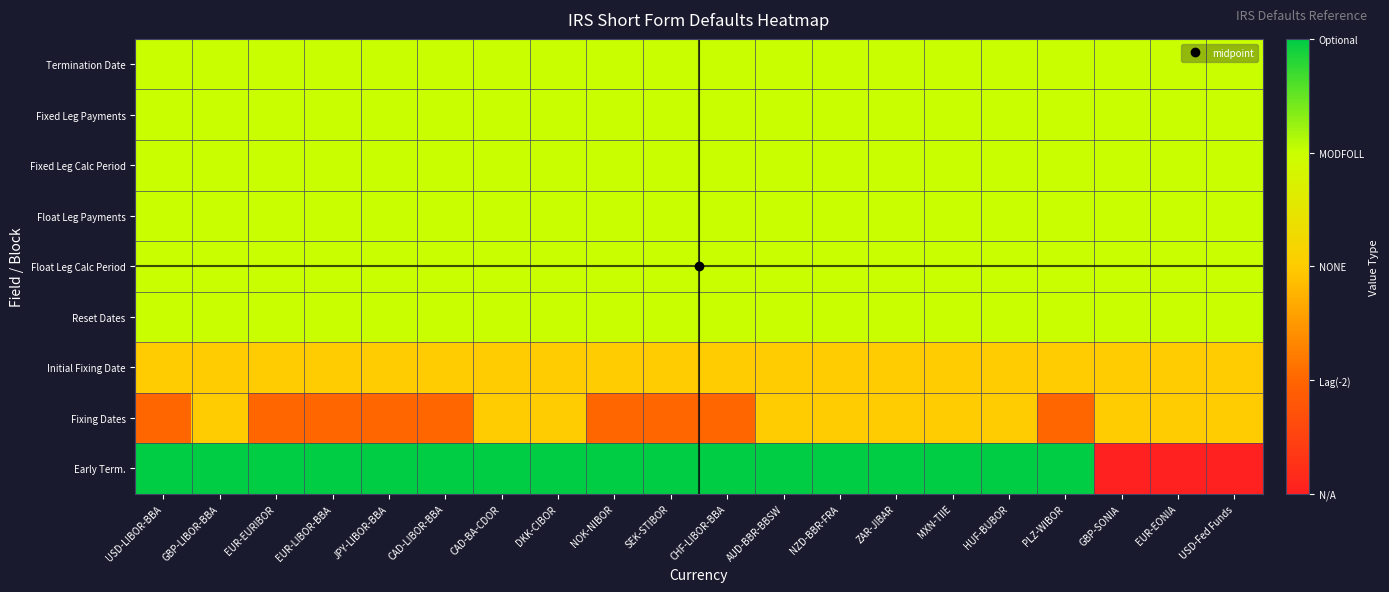

How many categories are shown in the chart?

20